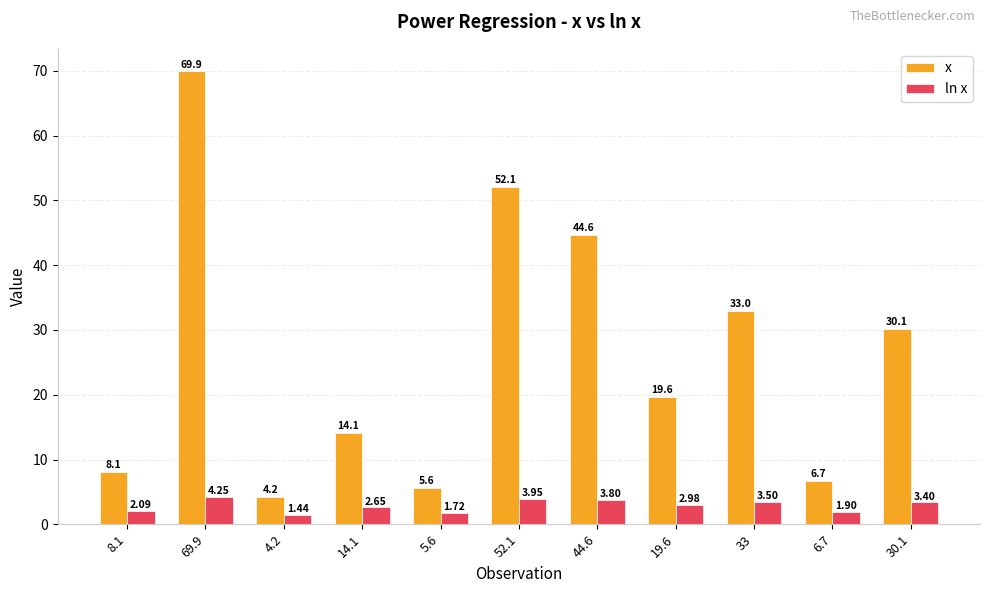

At which category is the sum across all series the highest?

69.9